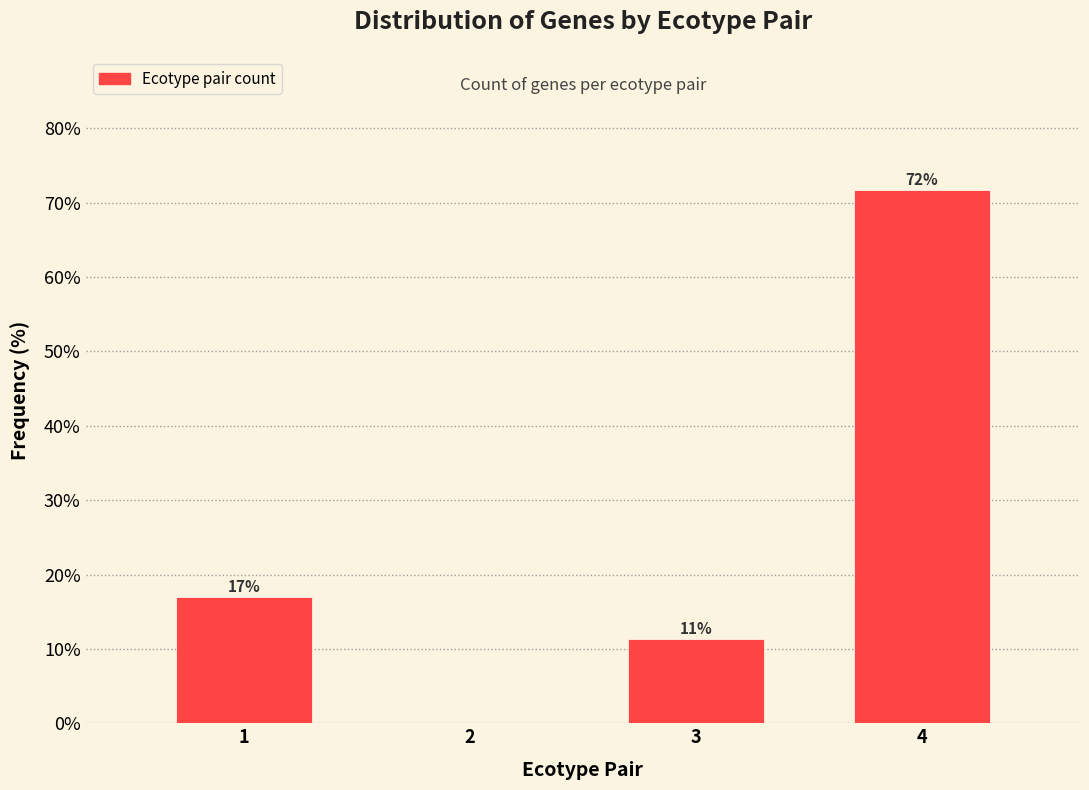

Is it true that the value at 1 is 17.0?

True